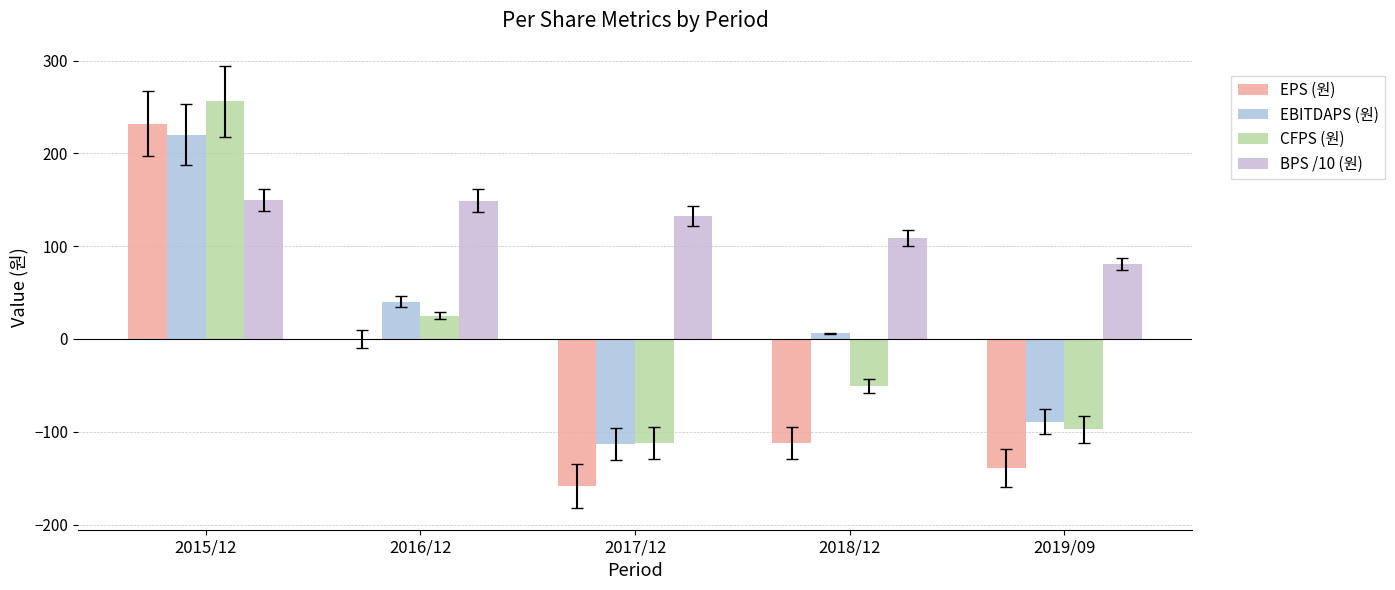

What position from the right is 2015/12?

5